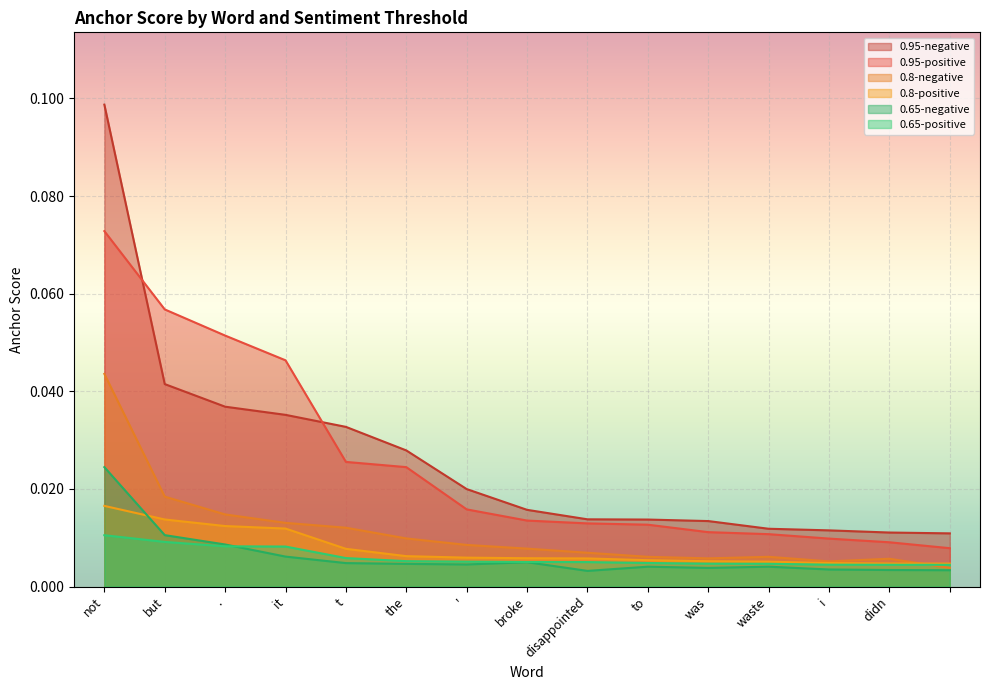

Rank the categories by 0.65-negative value from highest to lowest.

not, but, ., it, broke, t, the, ', to, waste, was, i, didn, , disappointed